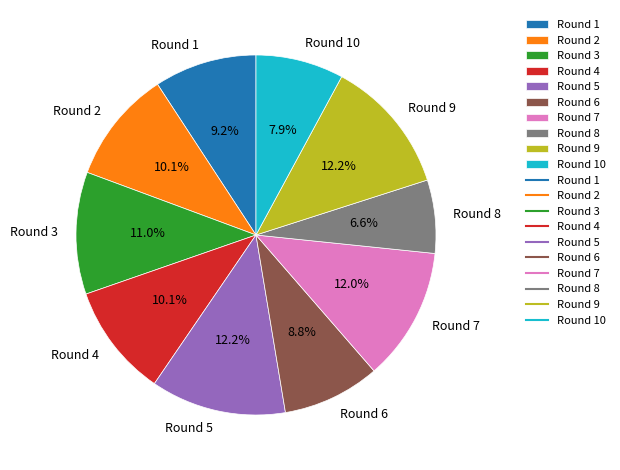

What percentage do Round 1 and Round 5 together represent?

21.4%